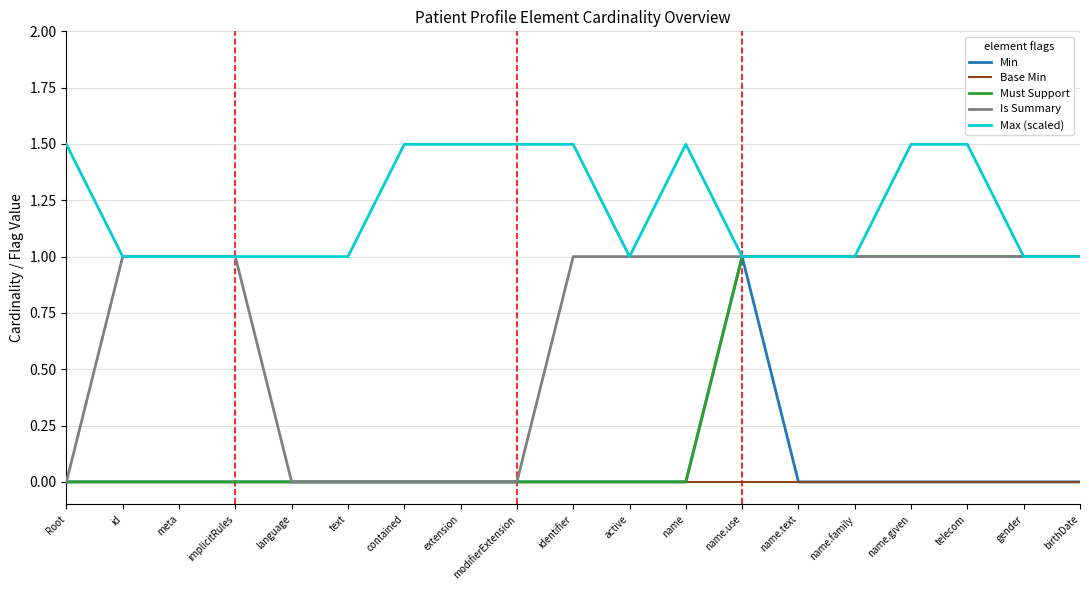

What is the spread (max minus min) of values at modifierExtension?

1.5